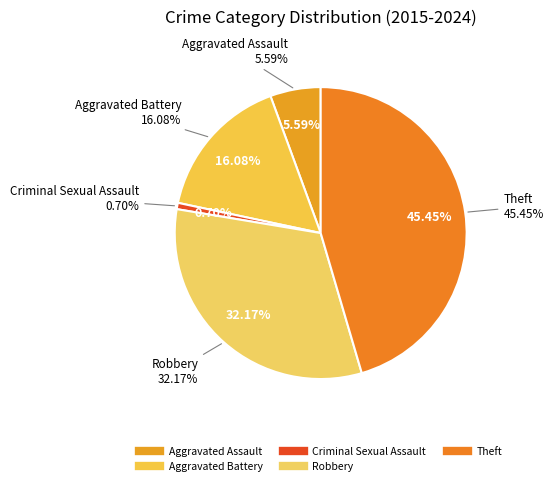

Is there a majority slice in this chart?

No